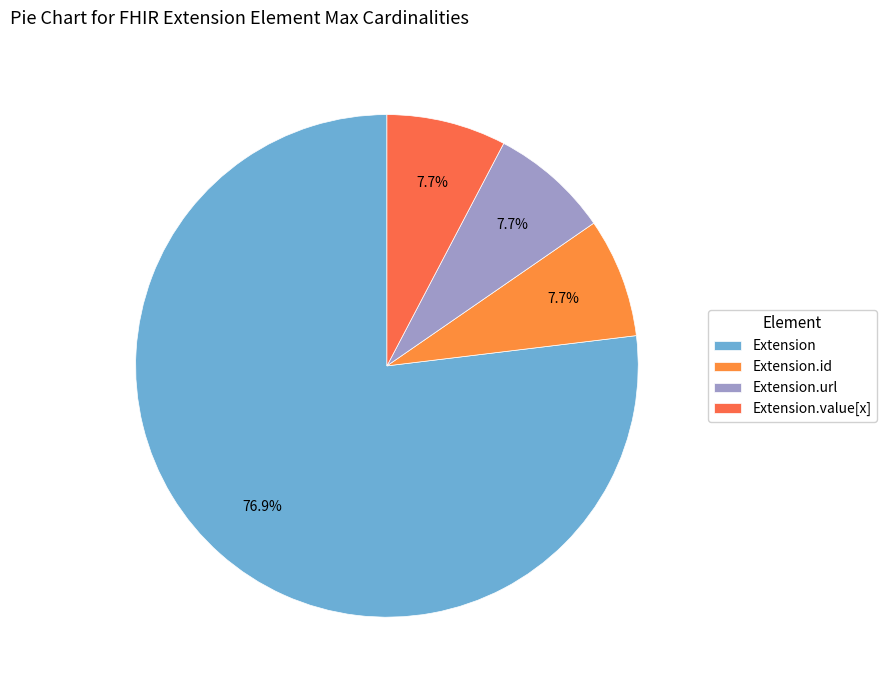

Which category accounts for the majority?

Extension